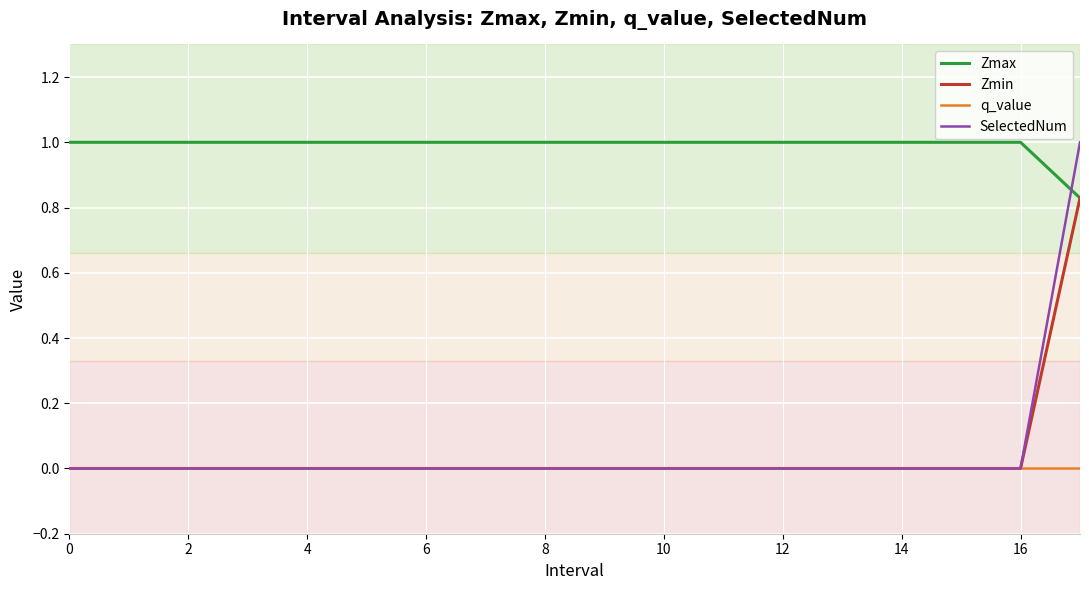

True or false: Zmax and q_value cross at least once.

False